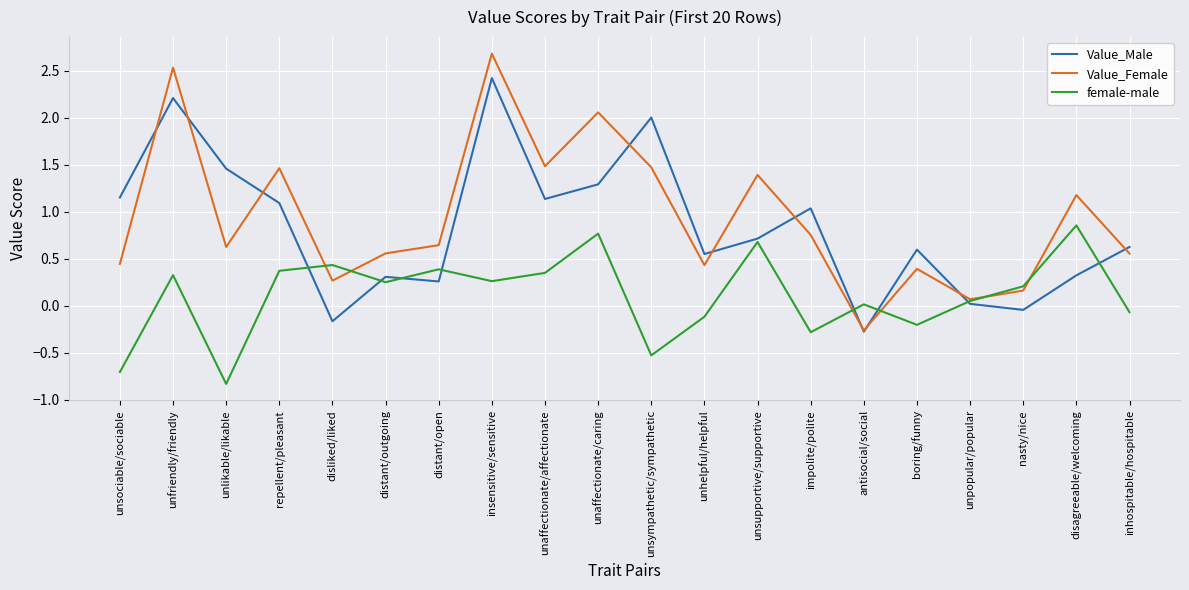

True or false: Value_Male and Value_Female intersect in this chart.

True